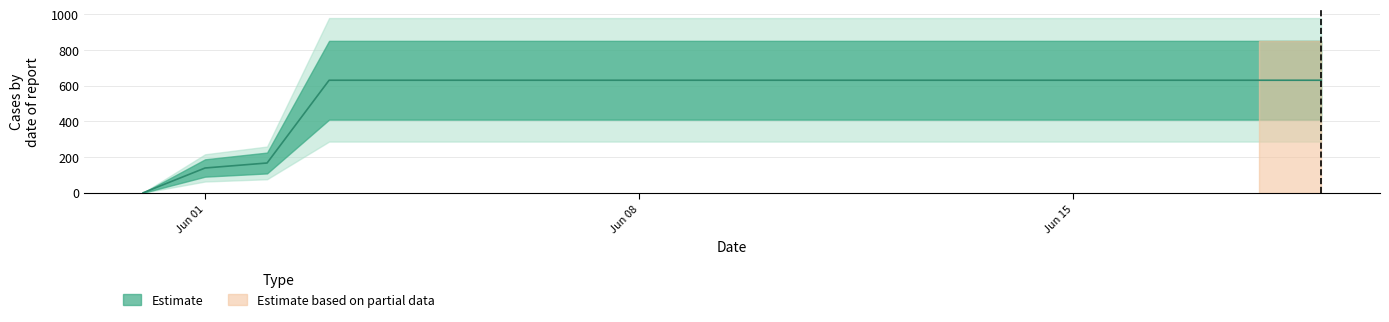

What is the sum of all values?

11033